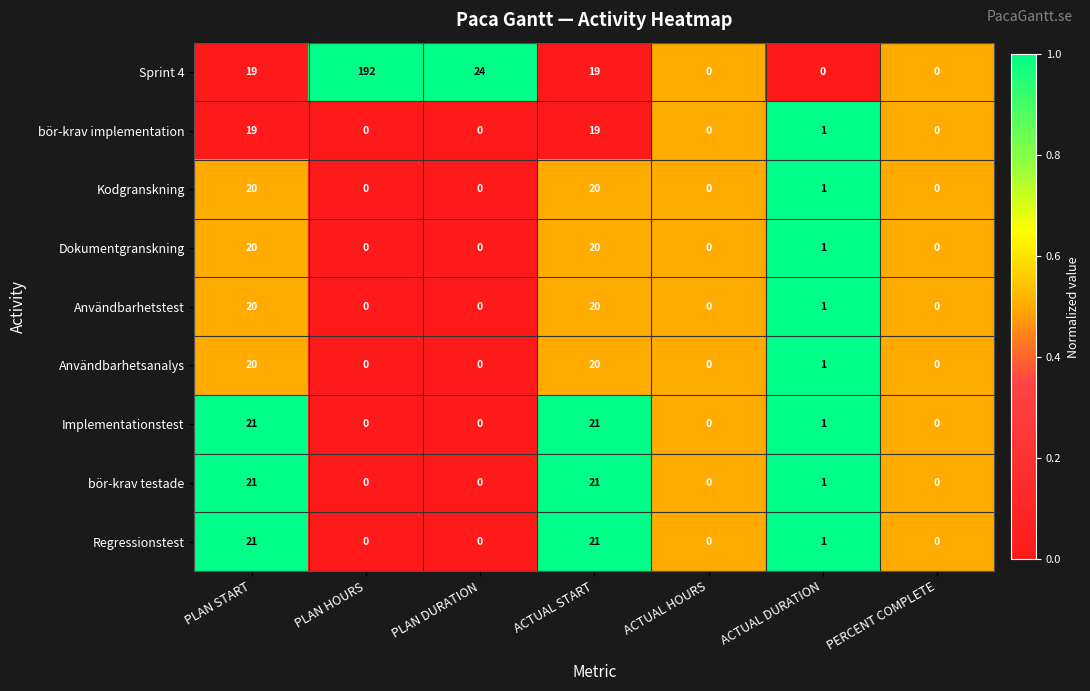

What is the difference between the highest and lowest values at PLAN DURATION?

24